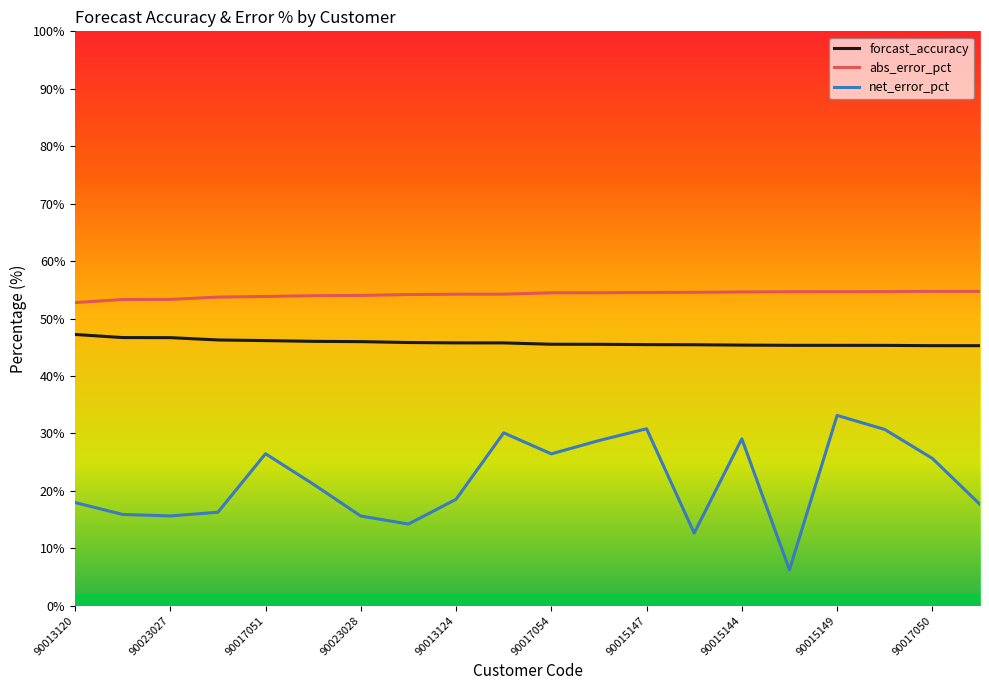

Which series has the widest spread of values?

net_error_pct